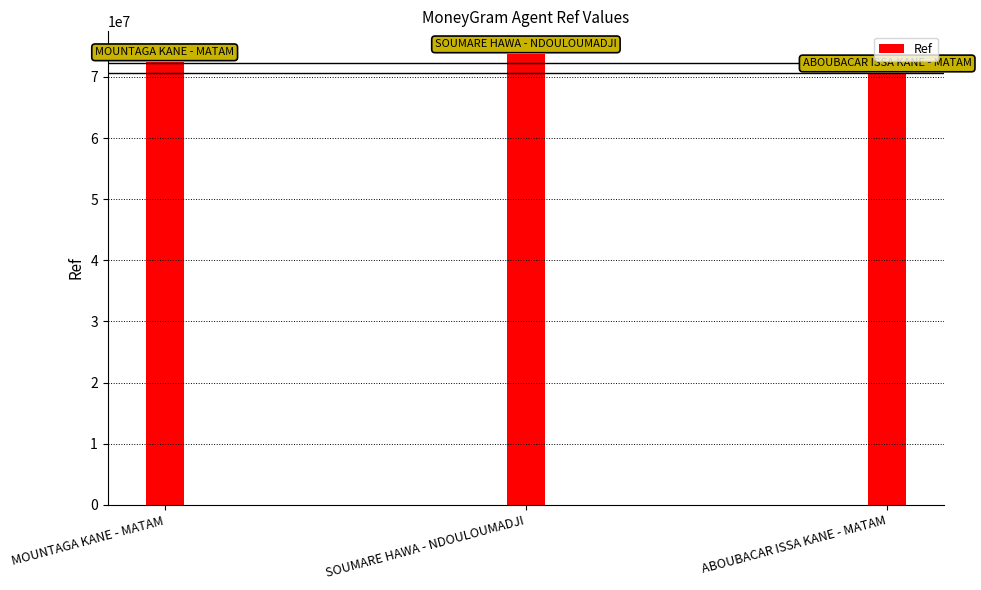

Read the value at MOUNTAGA KANE - MATAM.

72477632